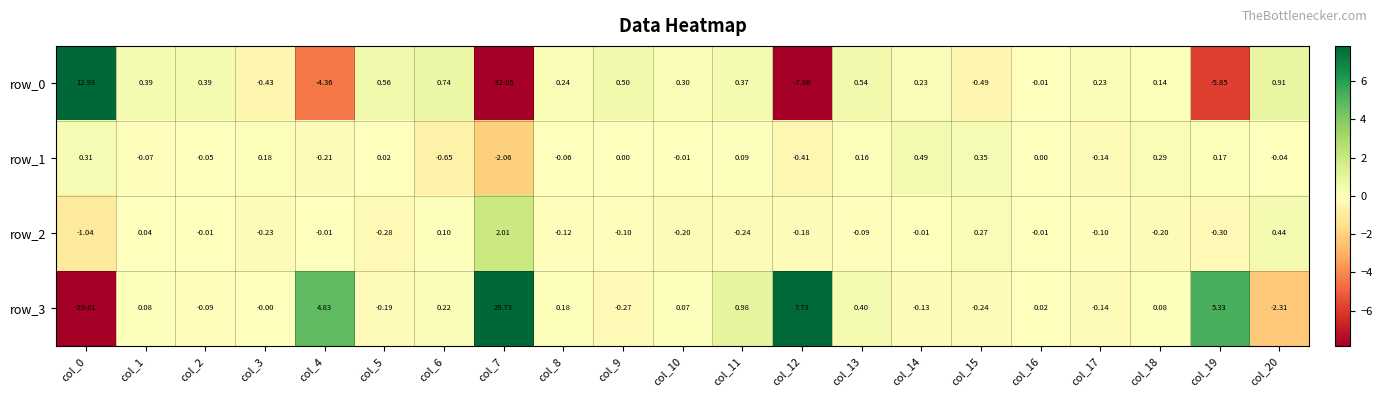

Which series has the widest spread of values?

row_3